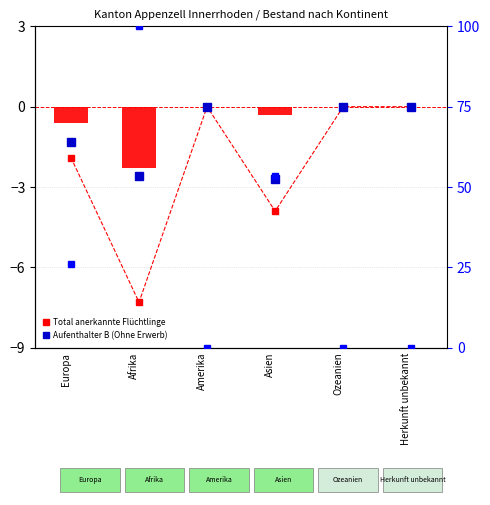

How many distinct data groups are displayed?

4